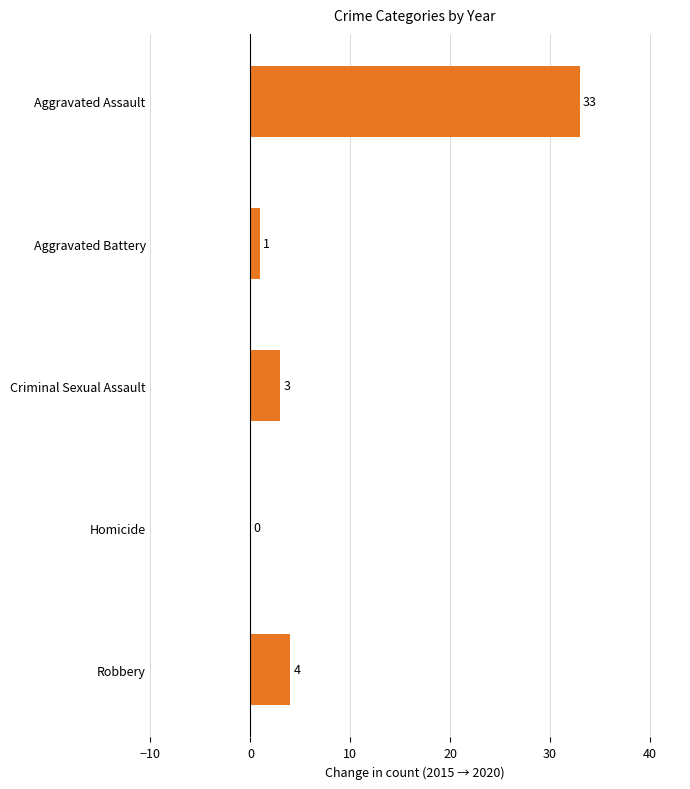

Reading top to bottom, what are all the values shown in this chart?

Aggravated Assault=33	Aggravated Battery=1	Criminal Sexual Assault=3	Homicide=0	Robbery=4